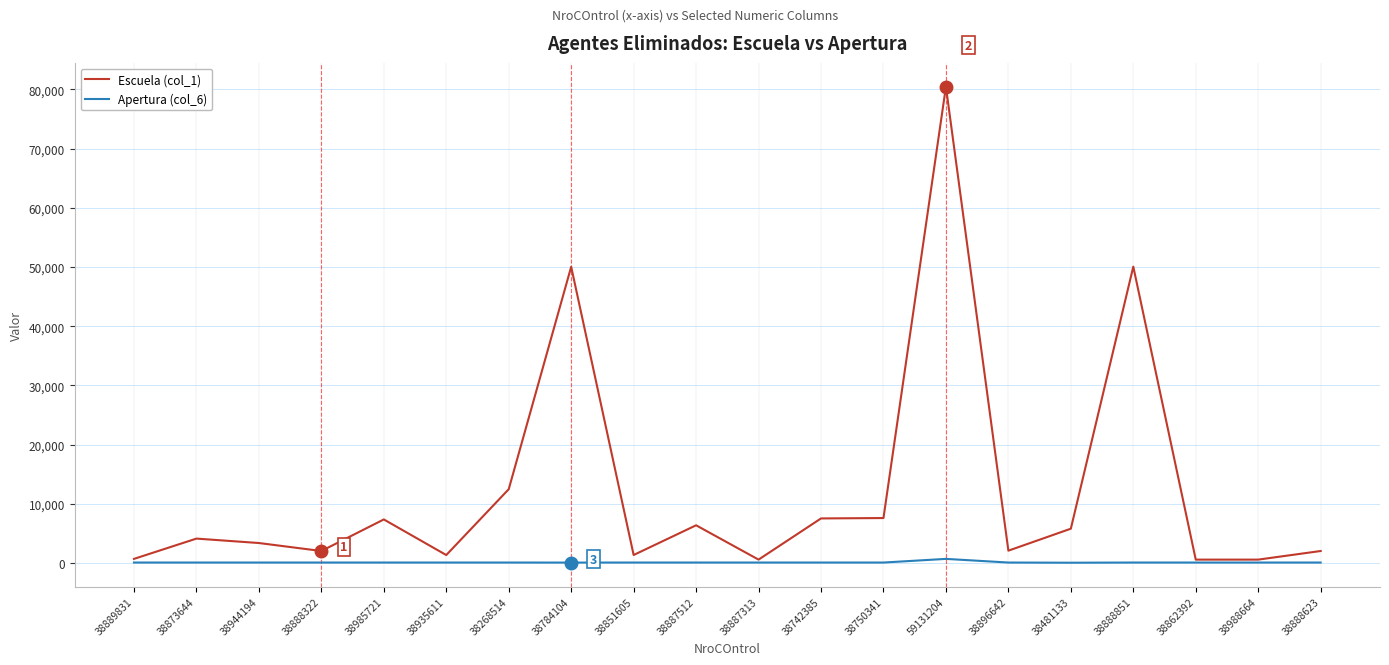

Which category has the highest value across all series?

59131204